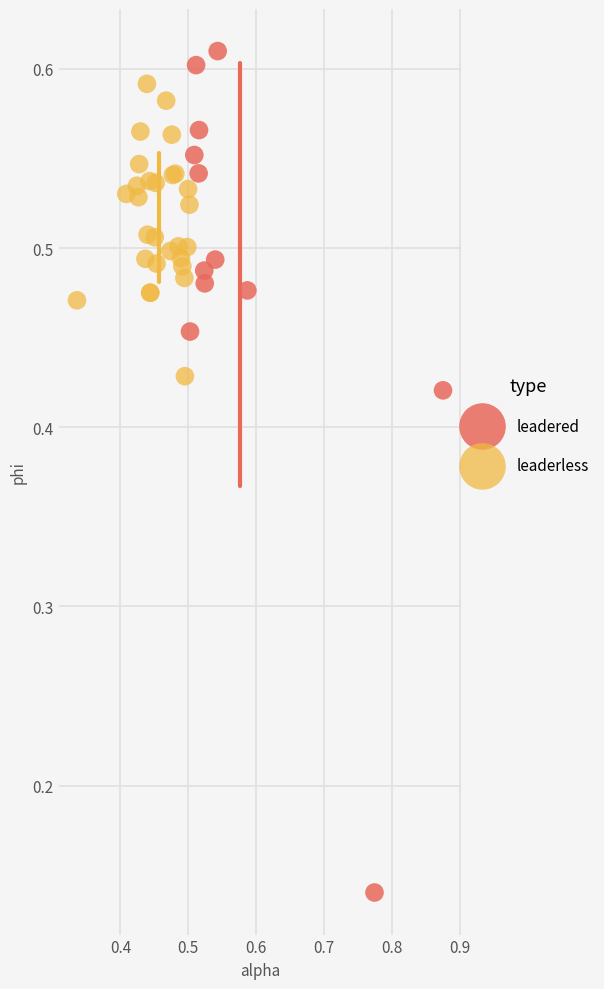

Which series has the largest Y range (max minus min)?

leadered